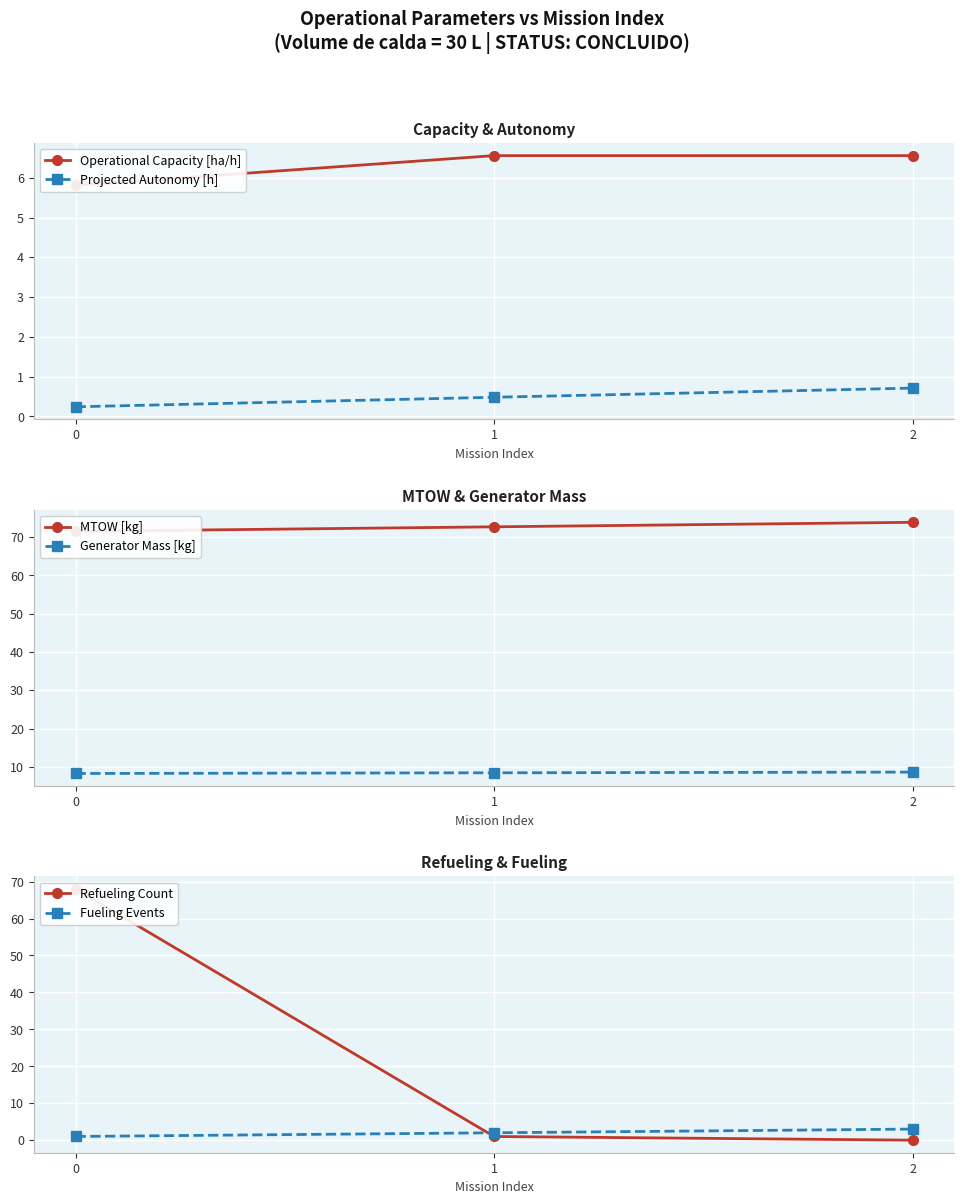

True or false: Generator Mass [kg] has a value of 2.7 at 2.

False